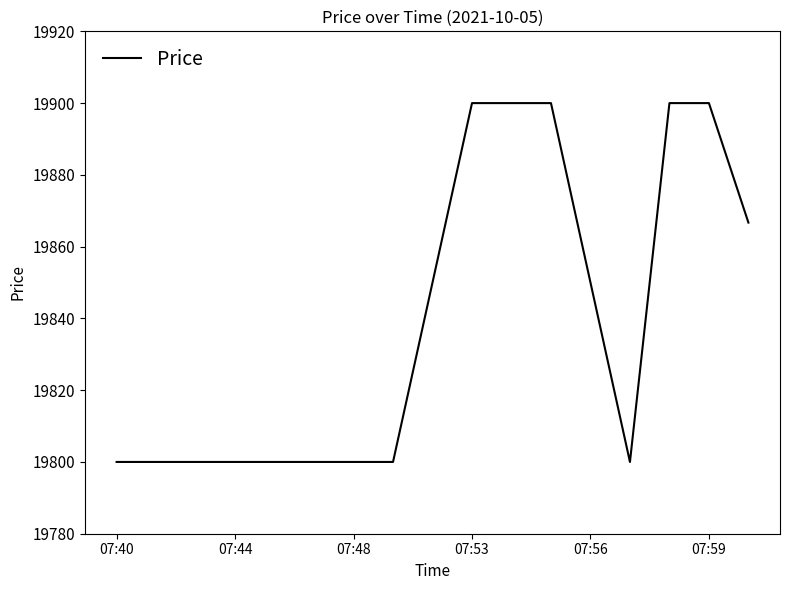

What is the greatest value displayed?

19900.0